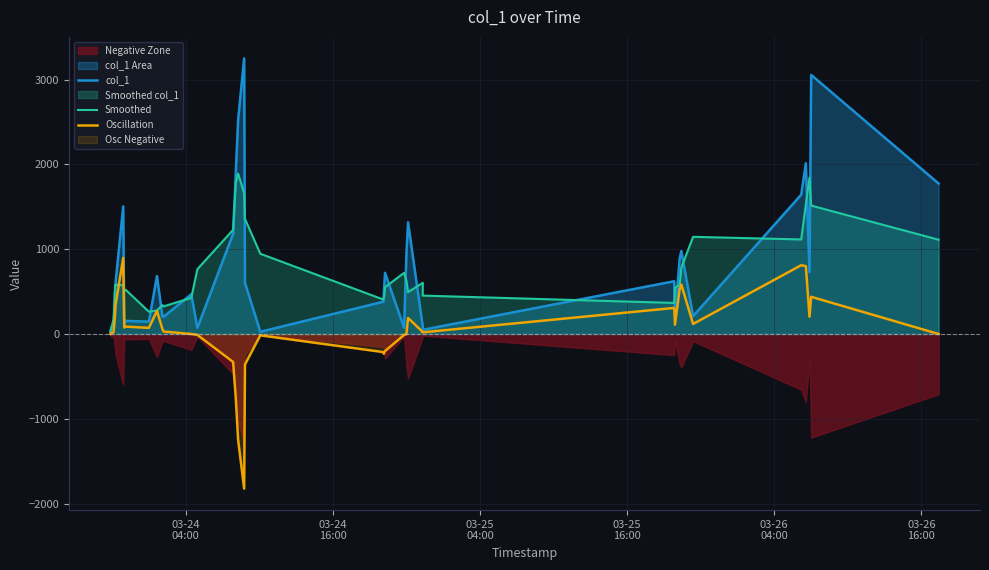

What is the difference between the second highest and second lowest values in the Oscillation series?

2057.8